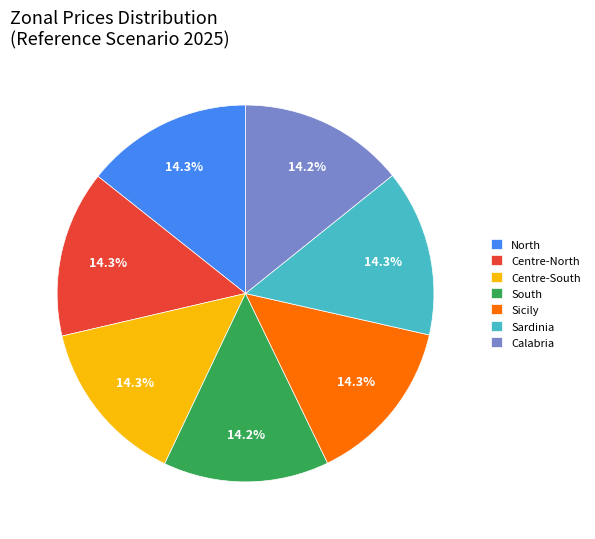

Count the number of slices in the pie.

7